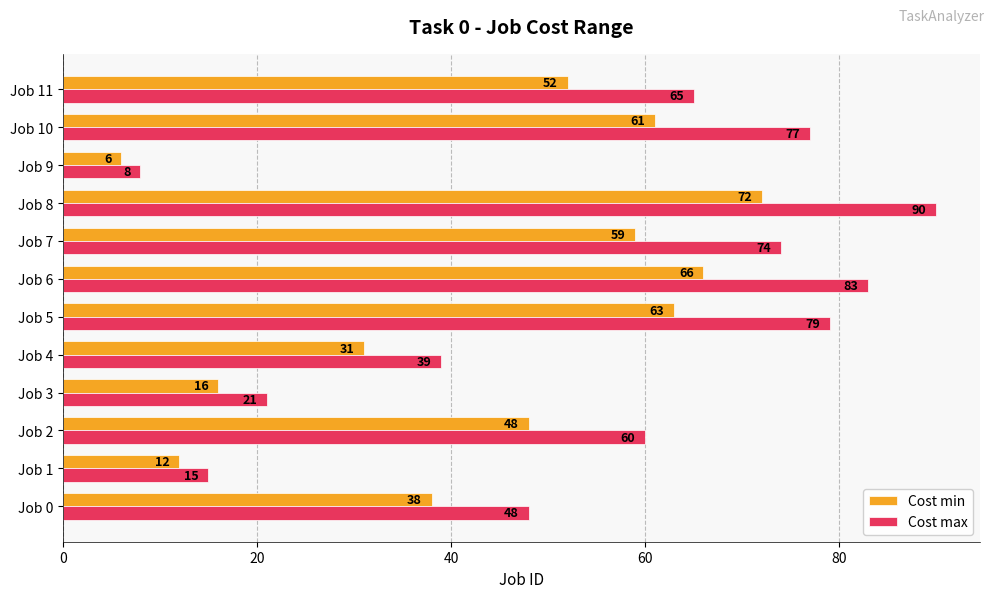

Which series has the largest range (max minus min)?

Cost max